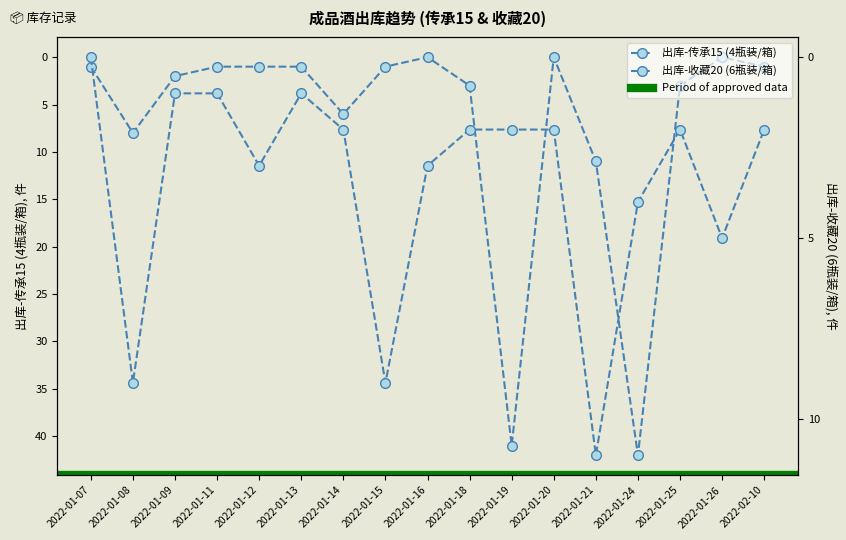

Where is the first local minimum for 出库-传承15 (4瓶装/箱)?

2022-01-16